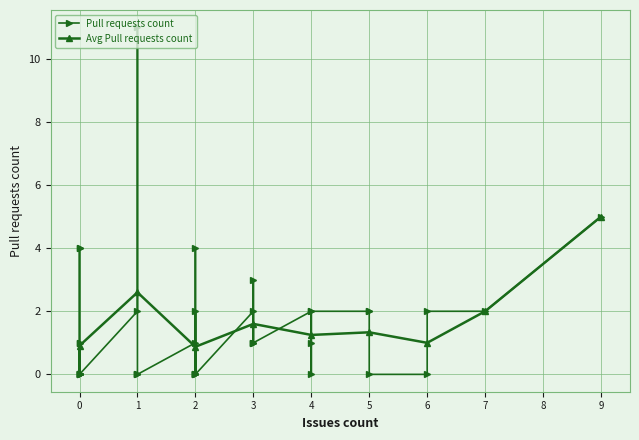

How many points are lower than both their immediate neighbors (excluding endpoints)?

8